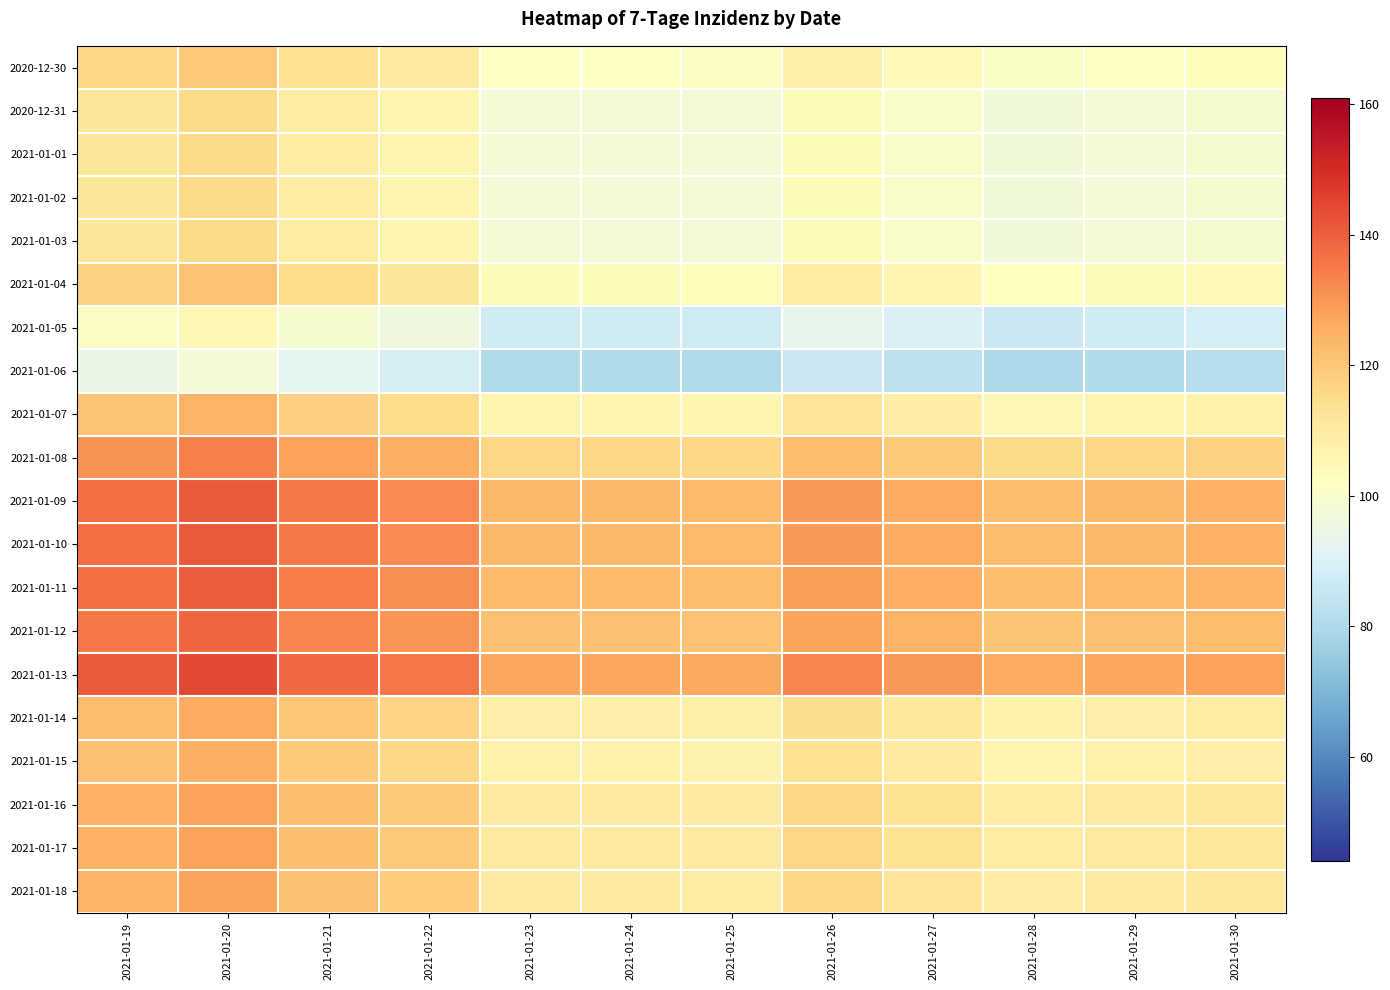

At how many categories does at least one series exceed 128?

6